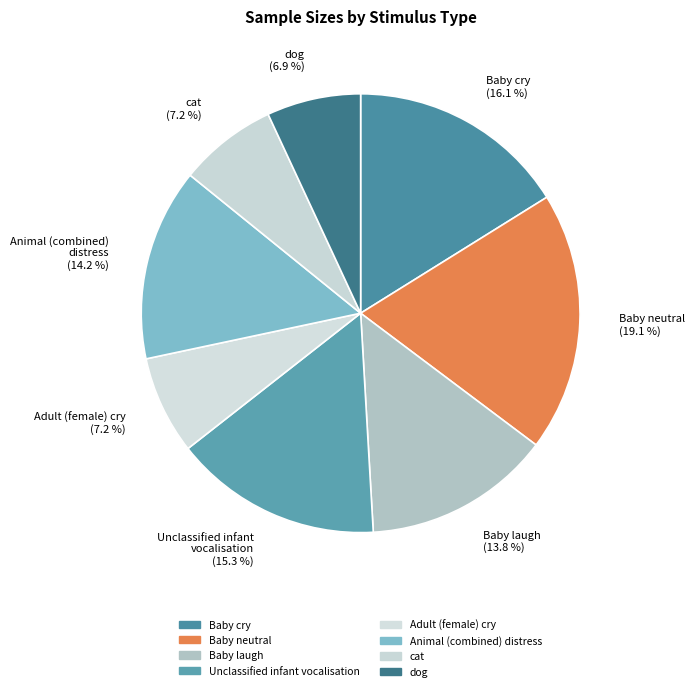

Is the sum of dog (6.9 %) and Unclassified infant vocalisation (15.3 %) greater than half?

No